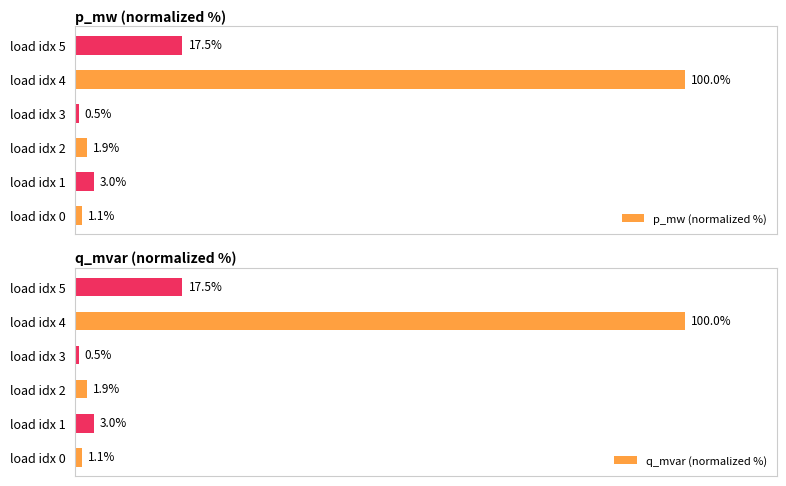

Which category has the highest value in the p_mw (normalized %) series?

load idx 4